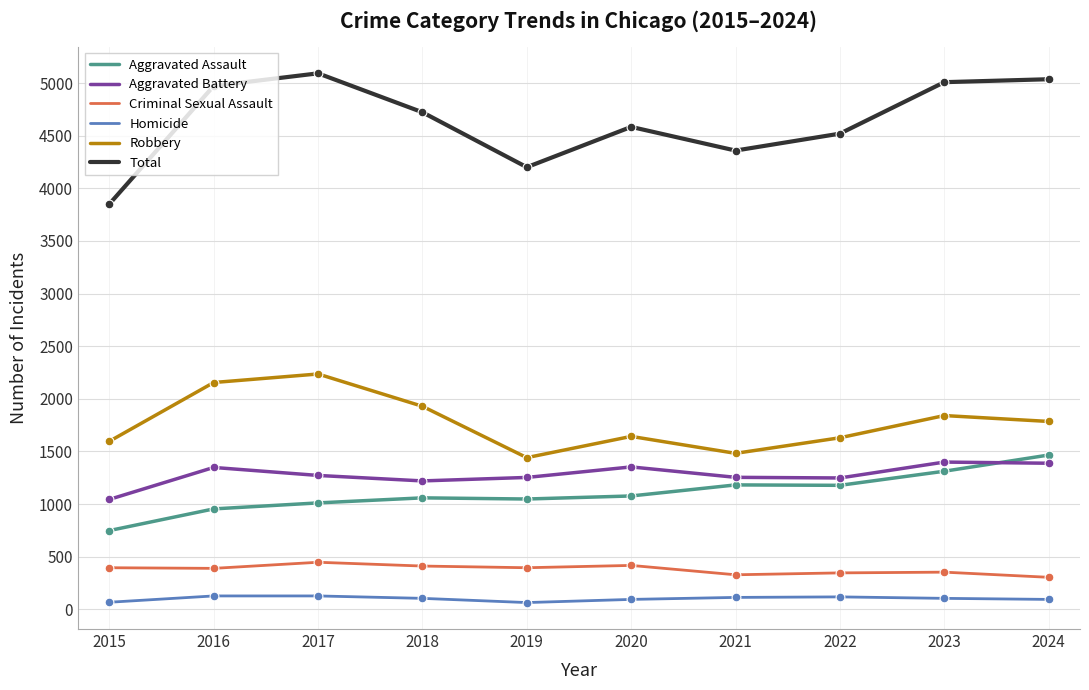

Is the value of Aggravated Assault at 2024 greater than the value of Total at 2022?

No